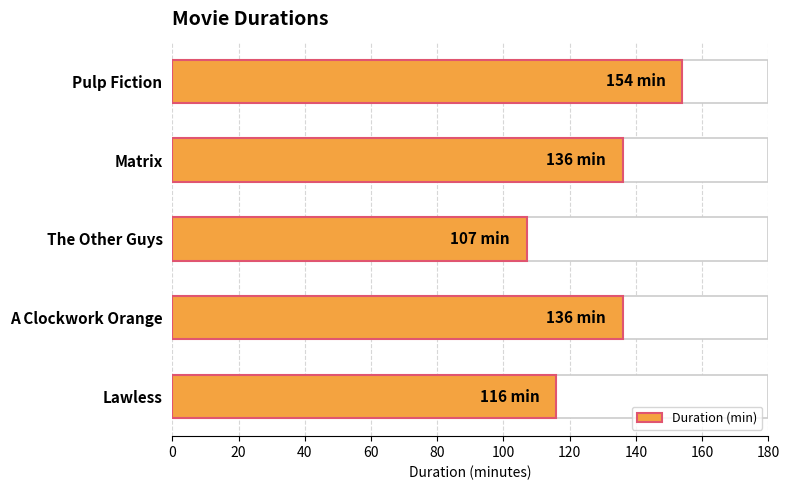

What is the ratio of the value at Matrix to the value at The Other Guys?

1.3